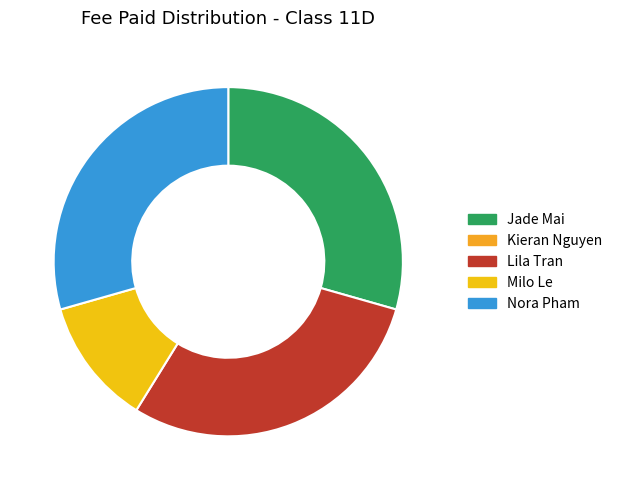

How many slices are in this pie chart?

4